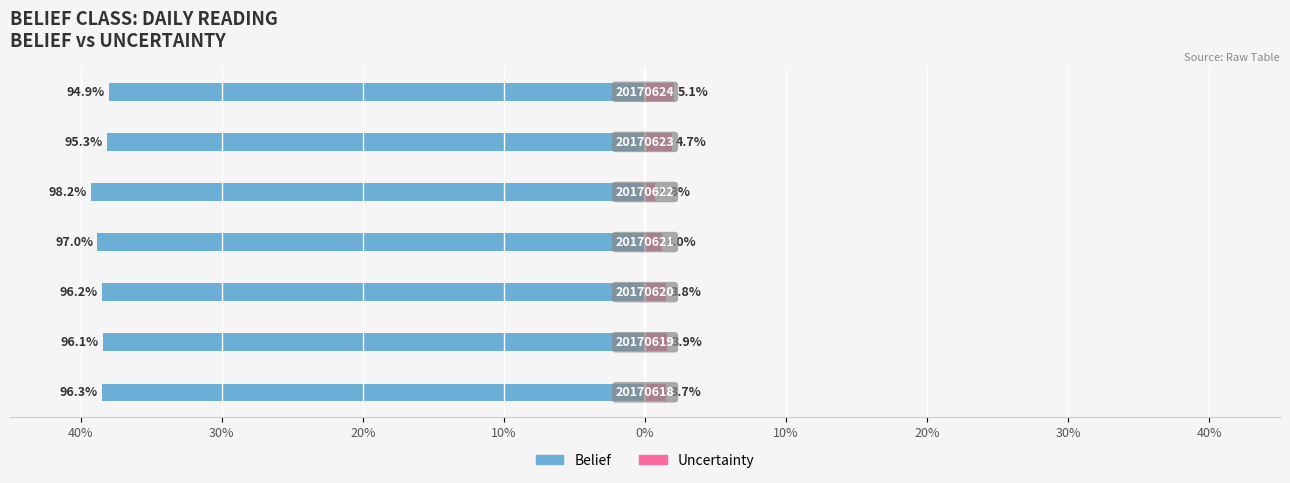

How many groups of bars are there?

7